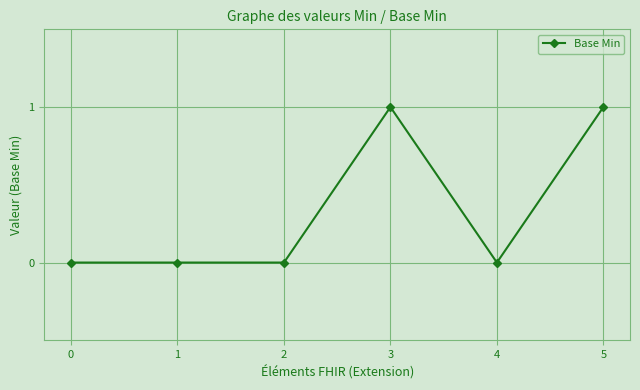

True or false: the data shows 1 at 5.

True